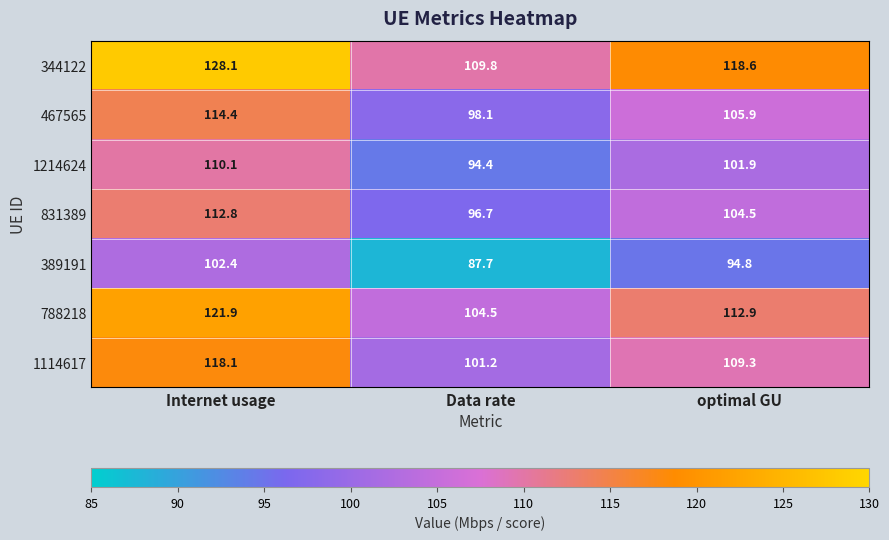

How many values in the 831389 series exceed 104?

2